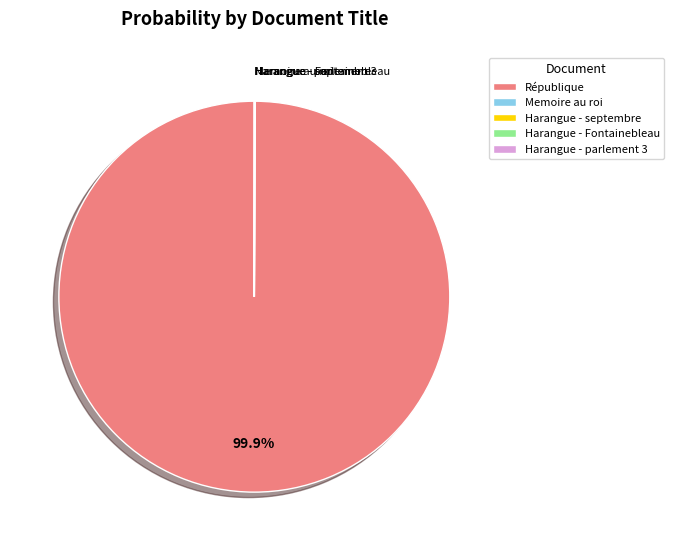

What is the majority slice?

République